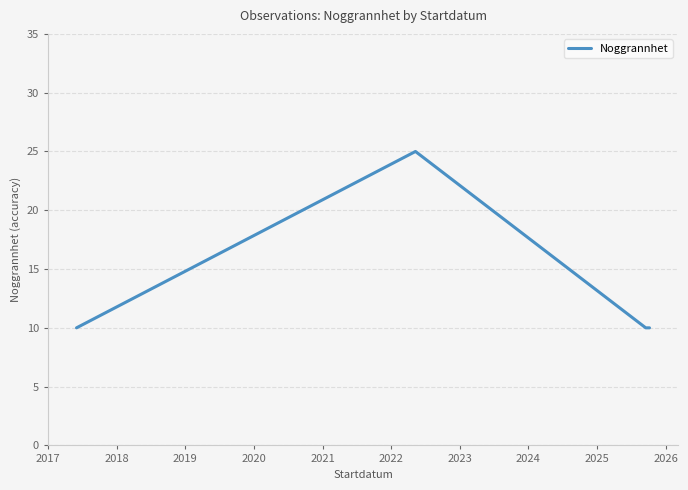

True or false: there are more than 0 points higher than both neighbors.

True